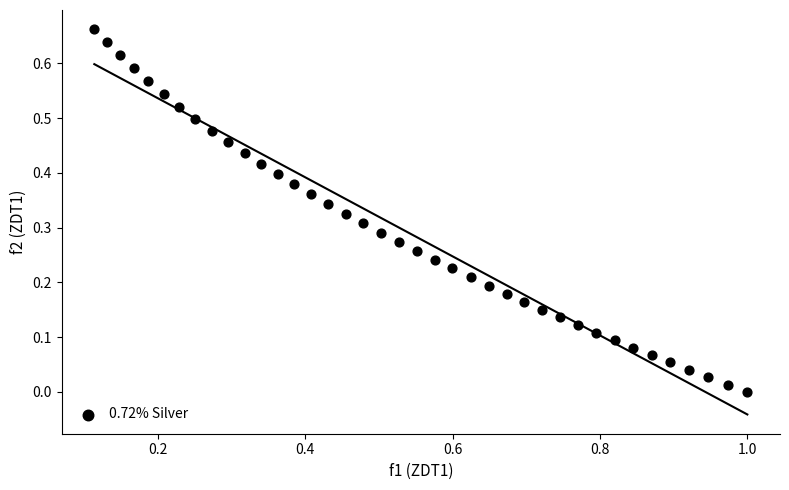

What is the range of X values (max minus min)?

0.9